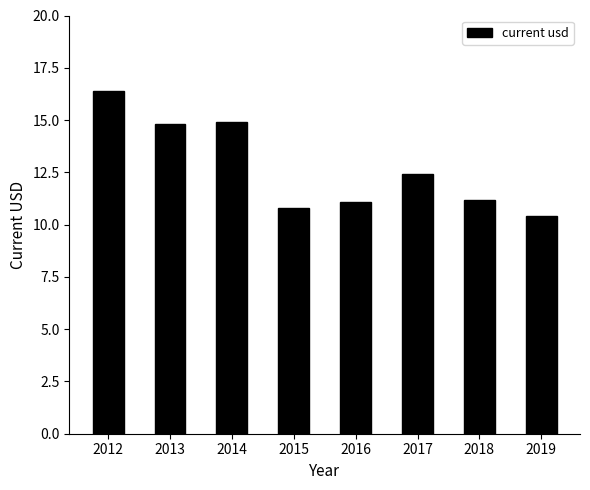

At which label does the data first exceed 12?

2012